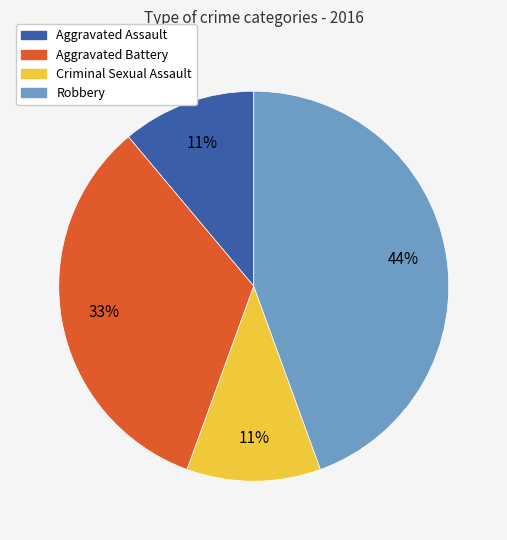

To the nearest percent, what portion does Robbery represent?

44%